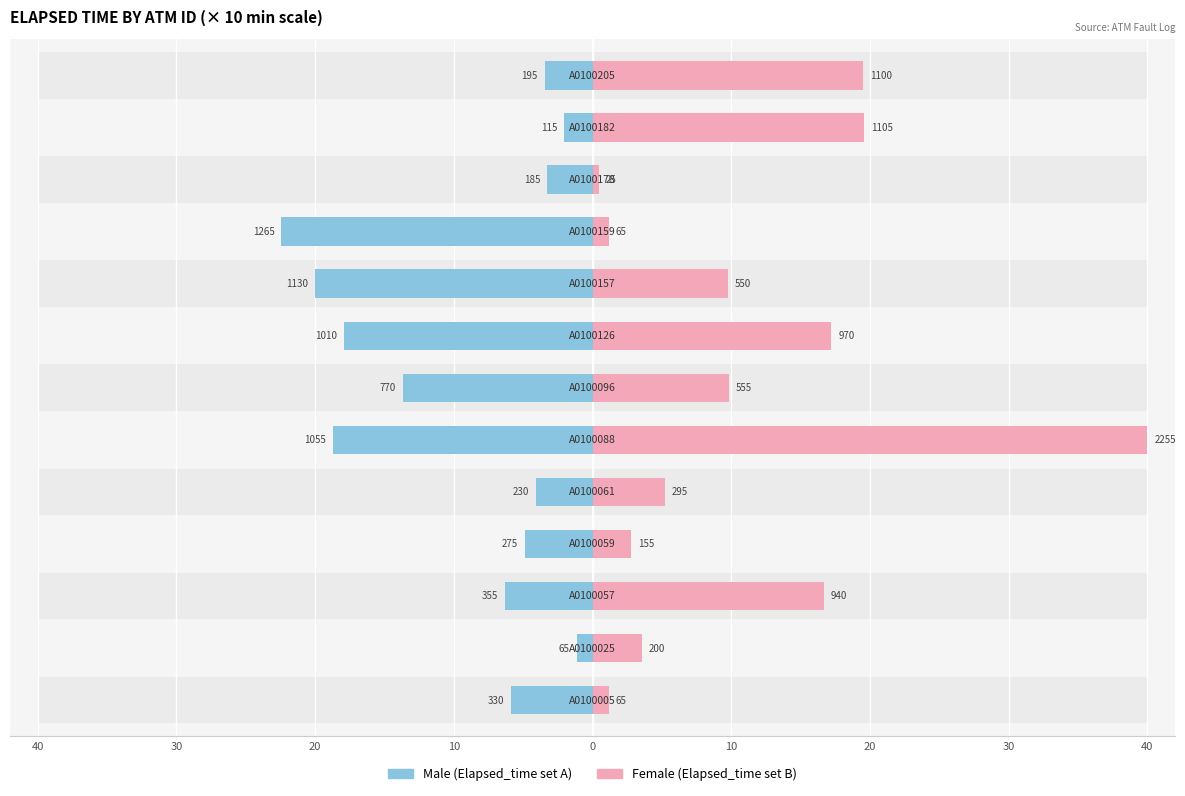

List the series in order of their overall mean, lowest first.

Male, Female